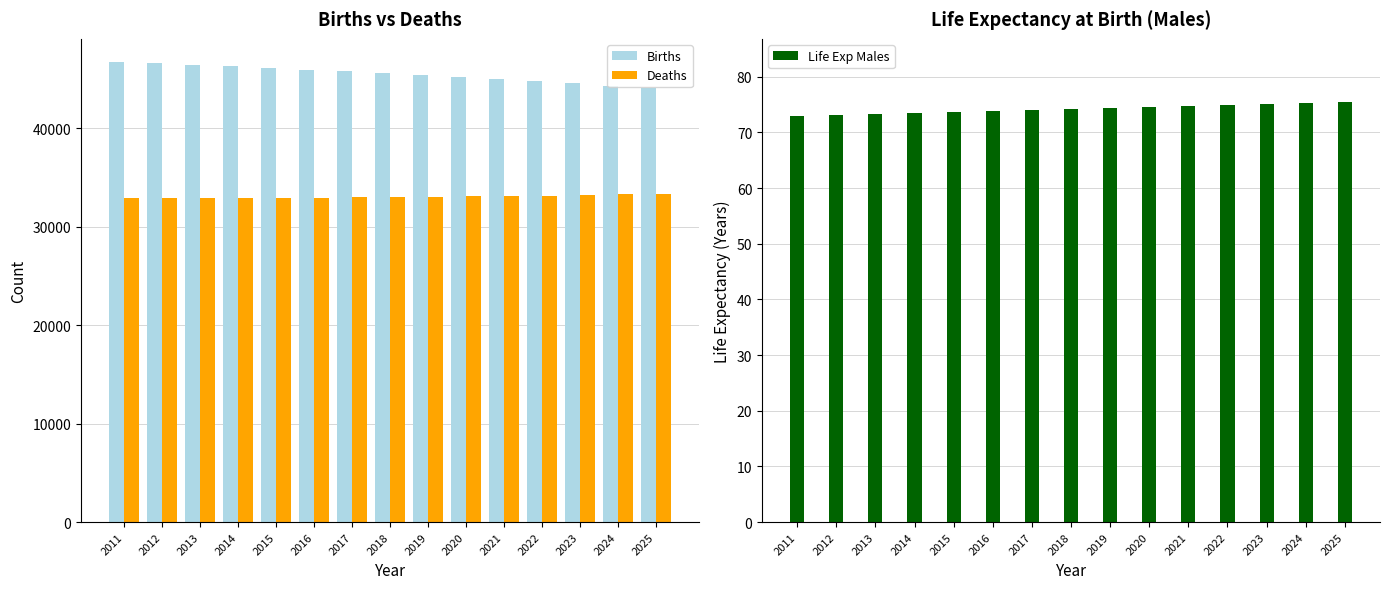

What is the total value across all series at 2019?

78496.3